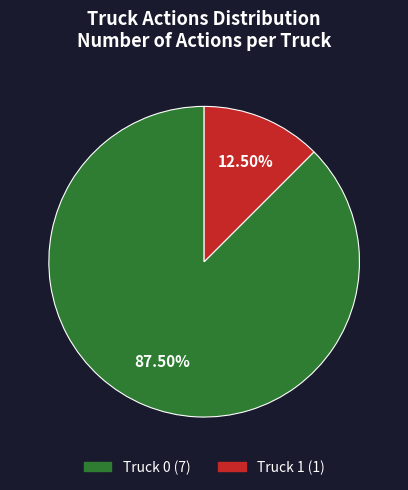

Between Truck 1 and Truck 0, which is larger?

Truck 0